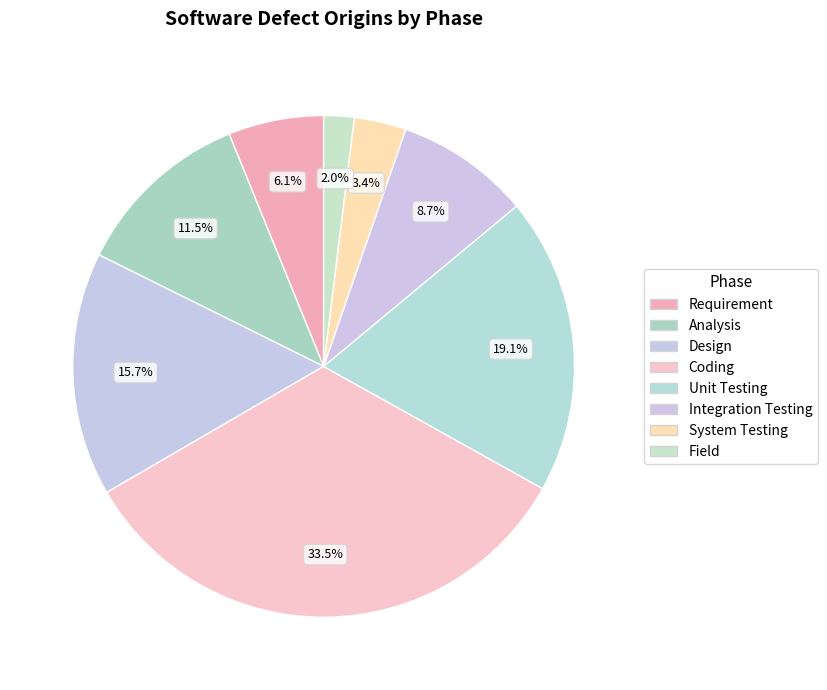

How many slices are in this pie chart?

8